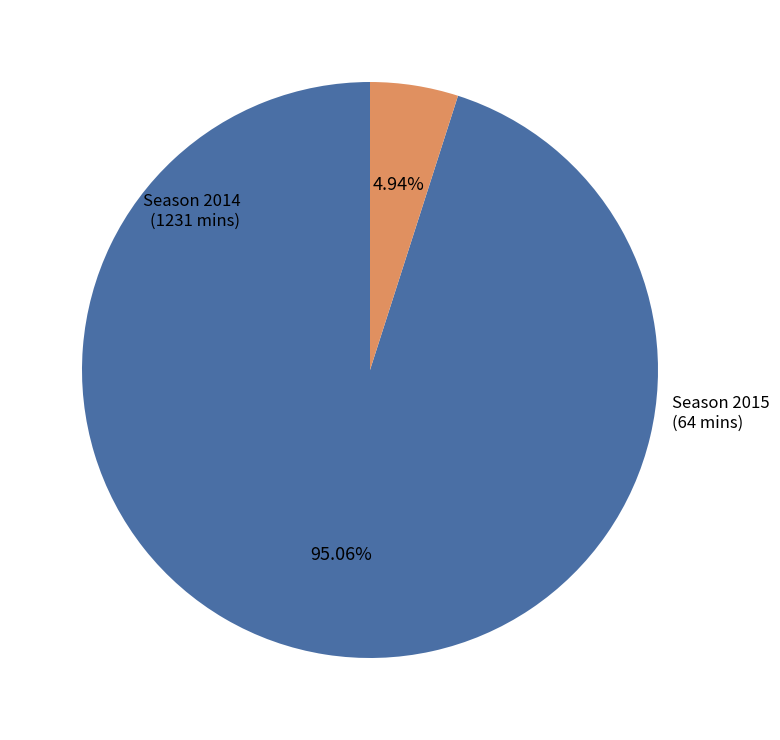

Is there any slice that represents more than half of the pie?

Yes